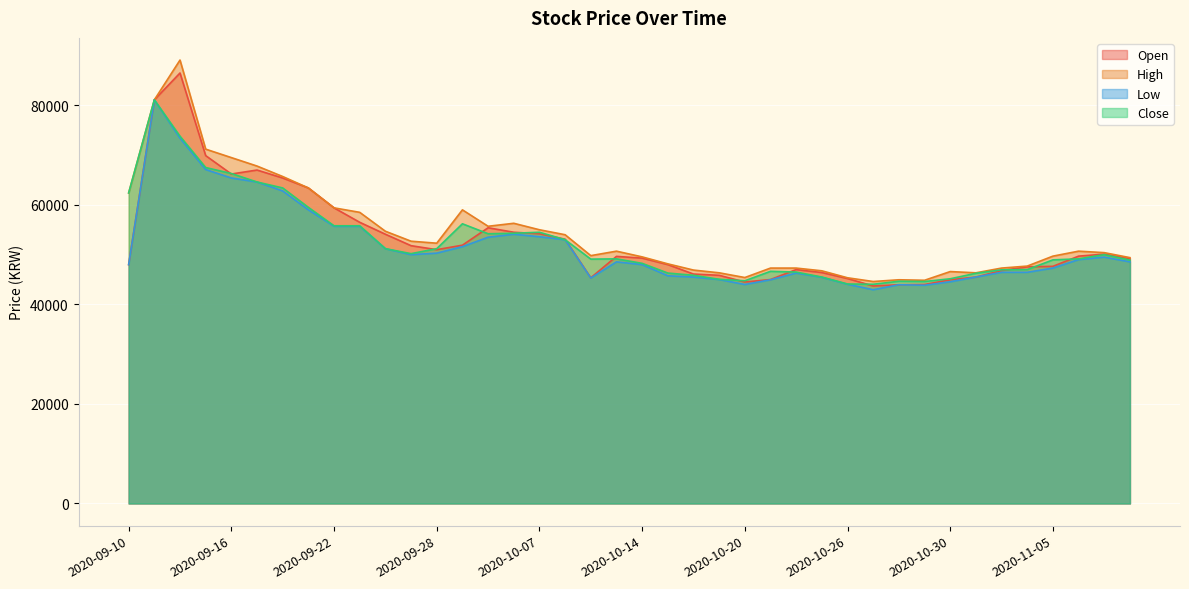

The Open series shows 45500 at 2020-11-02. True or false?

True